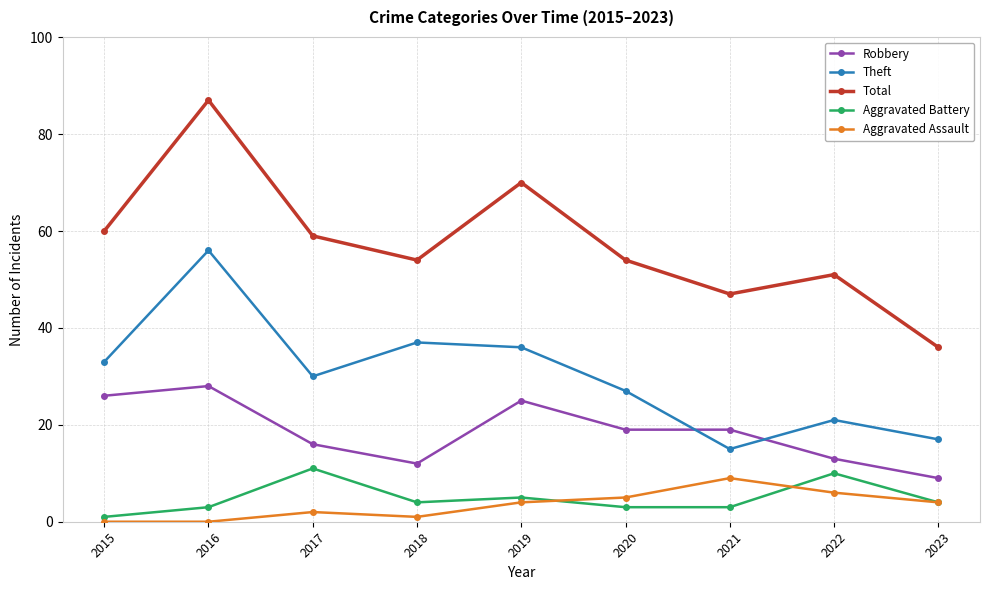

Which series changed the most between 2018 and 2021?

Theft